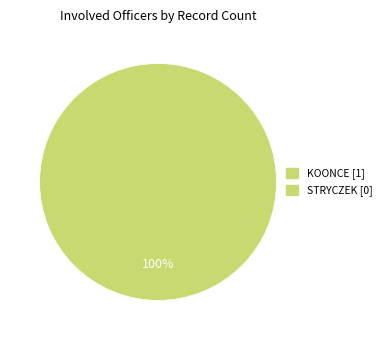

Does any single category account for the majority?

Yes